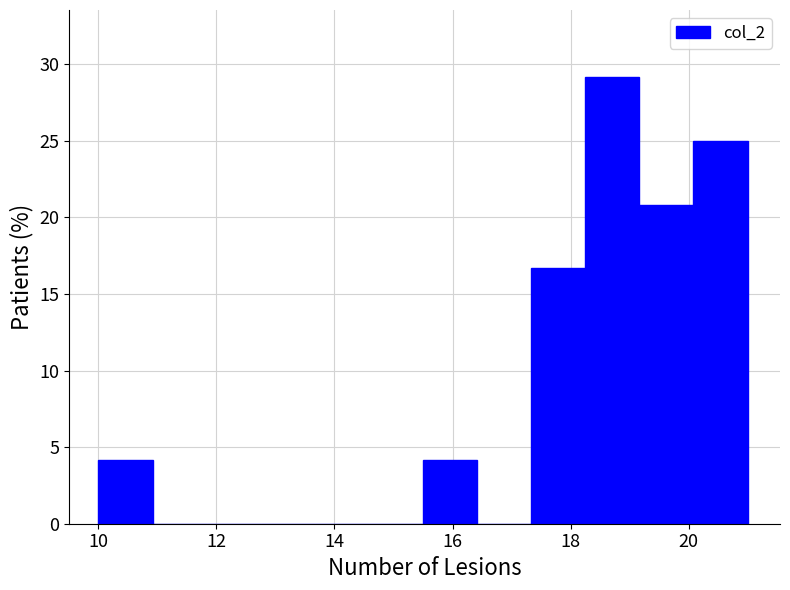

What is the height of the bar covering 18.2 to 19.2 on the x-axis? Neither the bar edges nor the heights are printed on the chart, so give them approximately, as read against the axes.

29.0